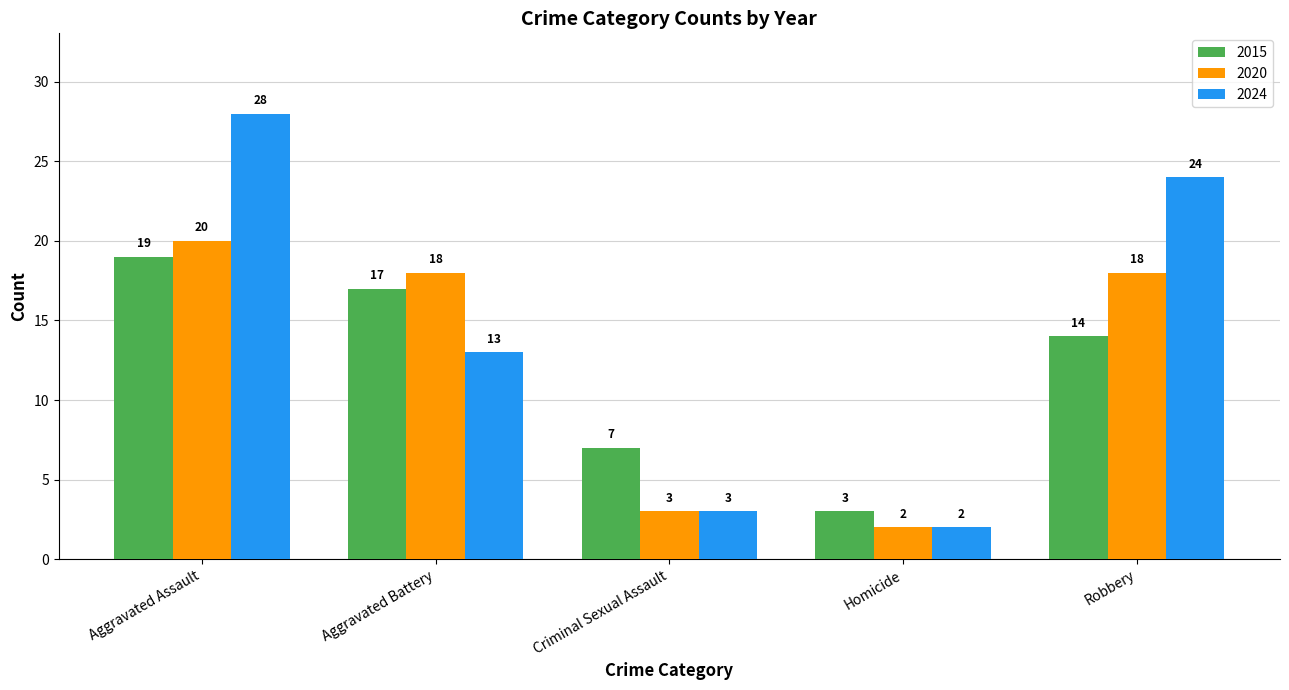

What is the minimum value for 2020?

2